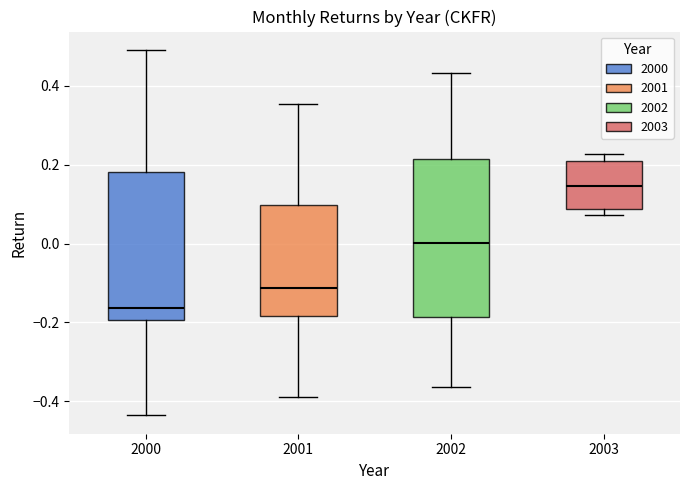

Which box's median line is the highest?

2003